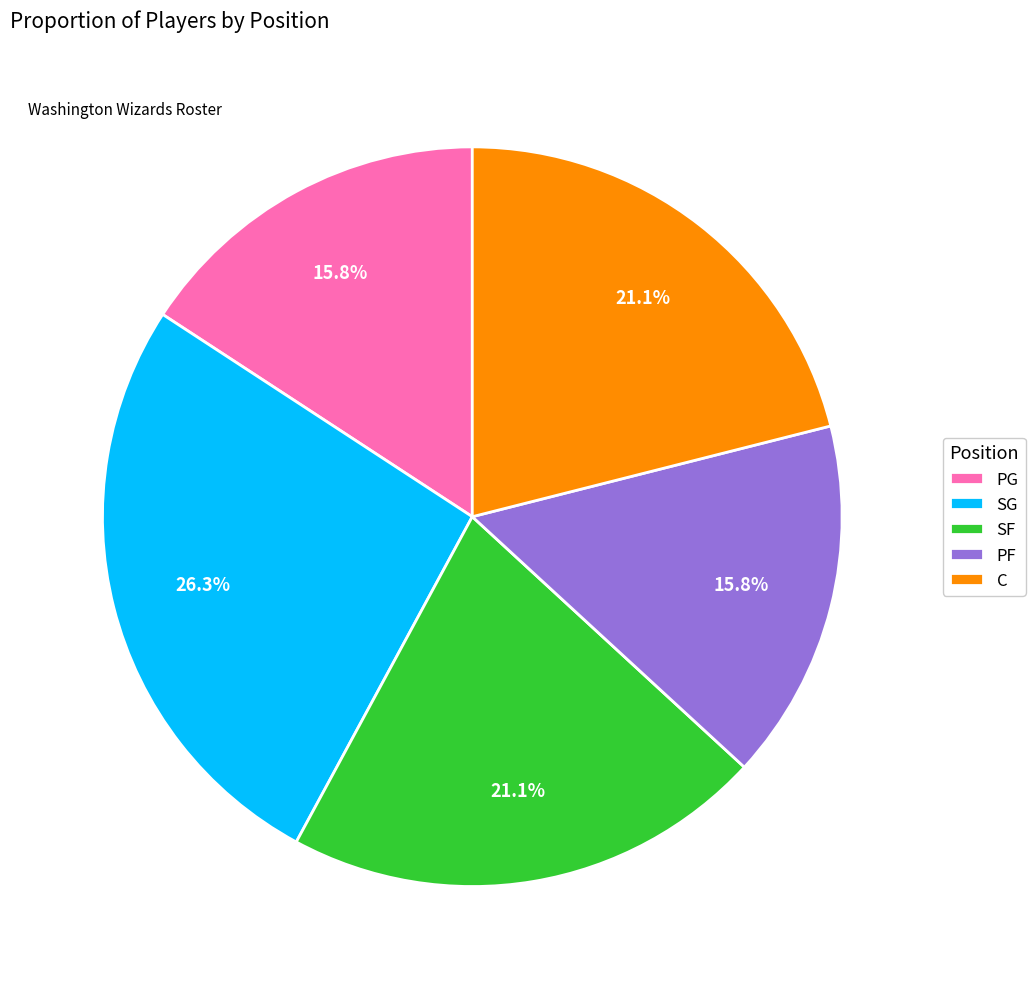

To the nearest percent, what percentage of the pie is SF?

21%